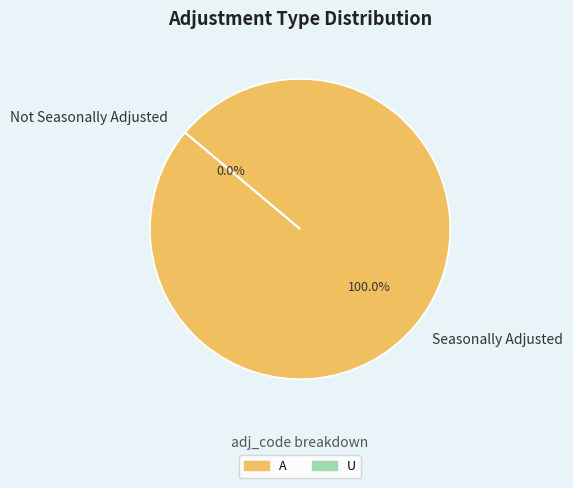

Is there a majority slice in this chart?

Yes